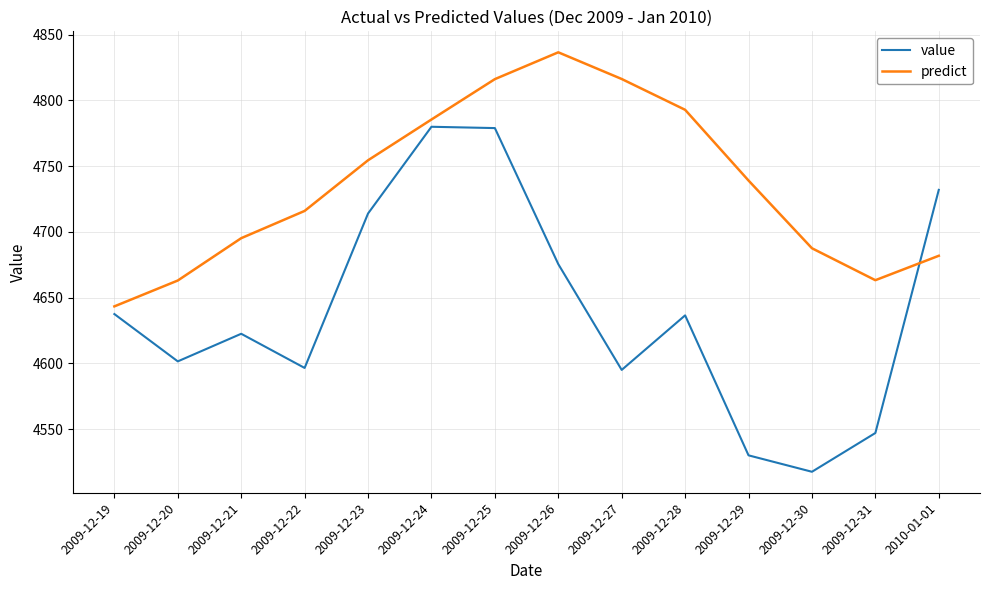

What is the difference between the predict values at 2009-12-27 and 2009-12-25?

0.1